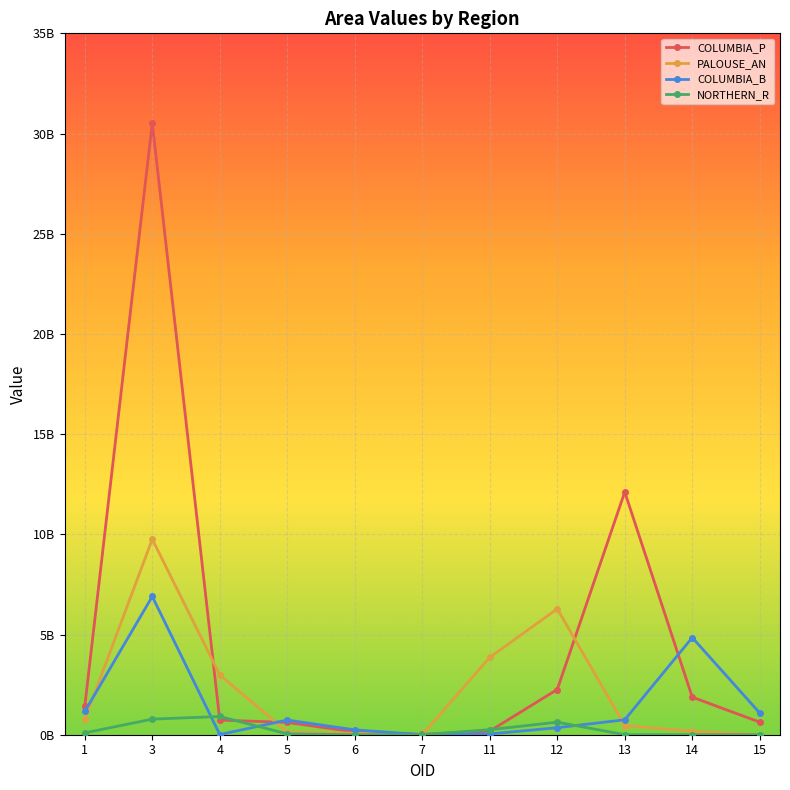

Rank the series by their maximum value, from highest to lowest.

COLUMBIA_P, PALOUSE_AN, COLUMBIA_B, NORTHERN_R